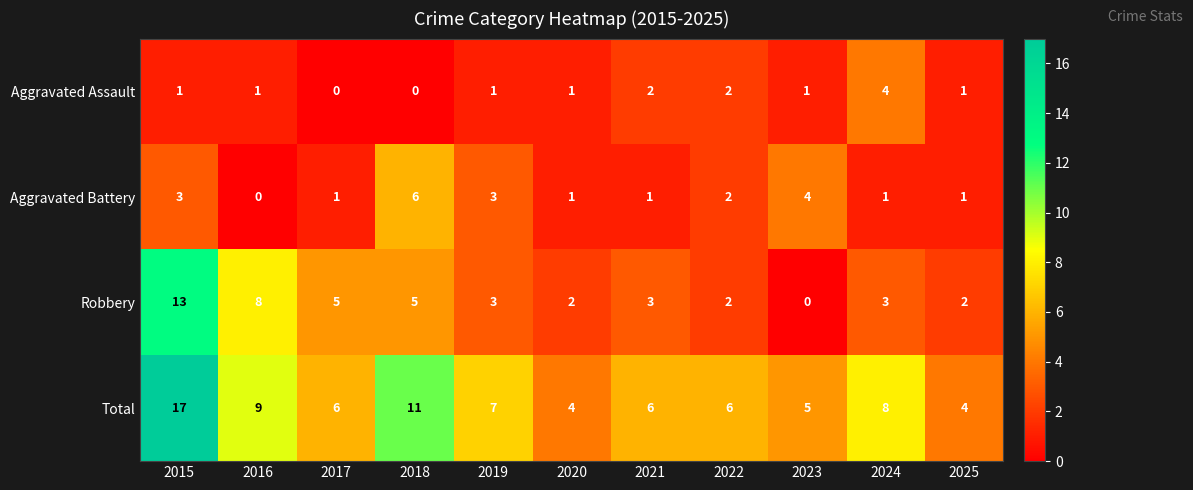

Which category has the highest value across all series?

2015